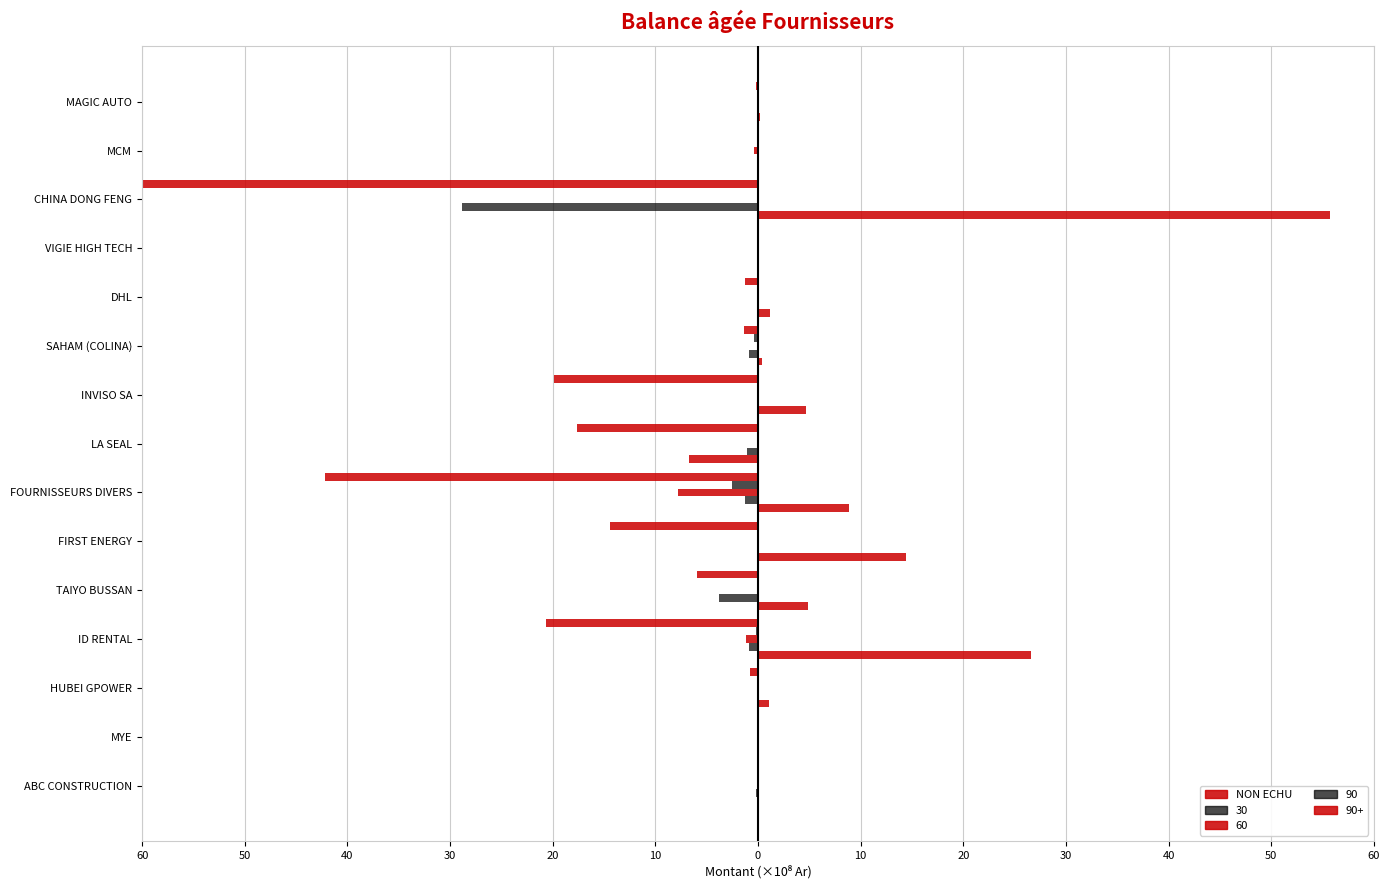

The value of 30 (neg) at CHINA DONG FENG is -17.3. True or false?

False